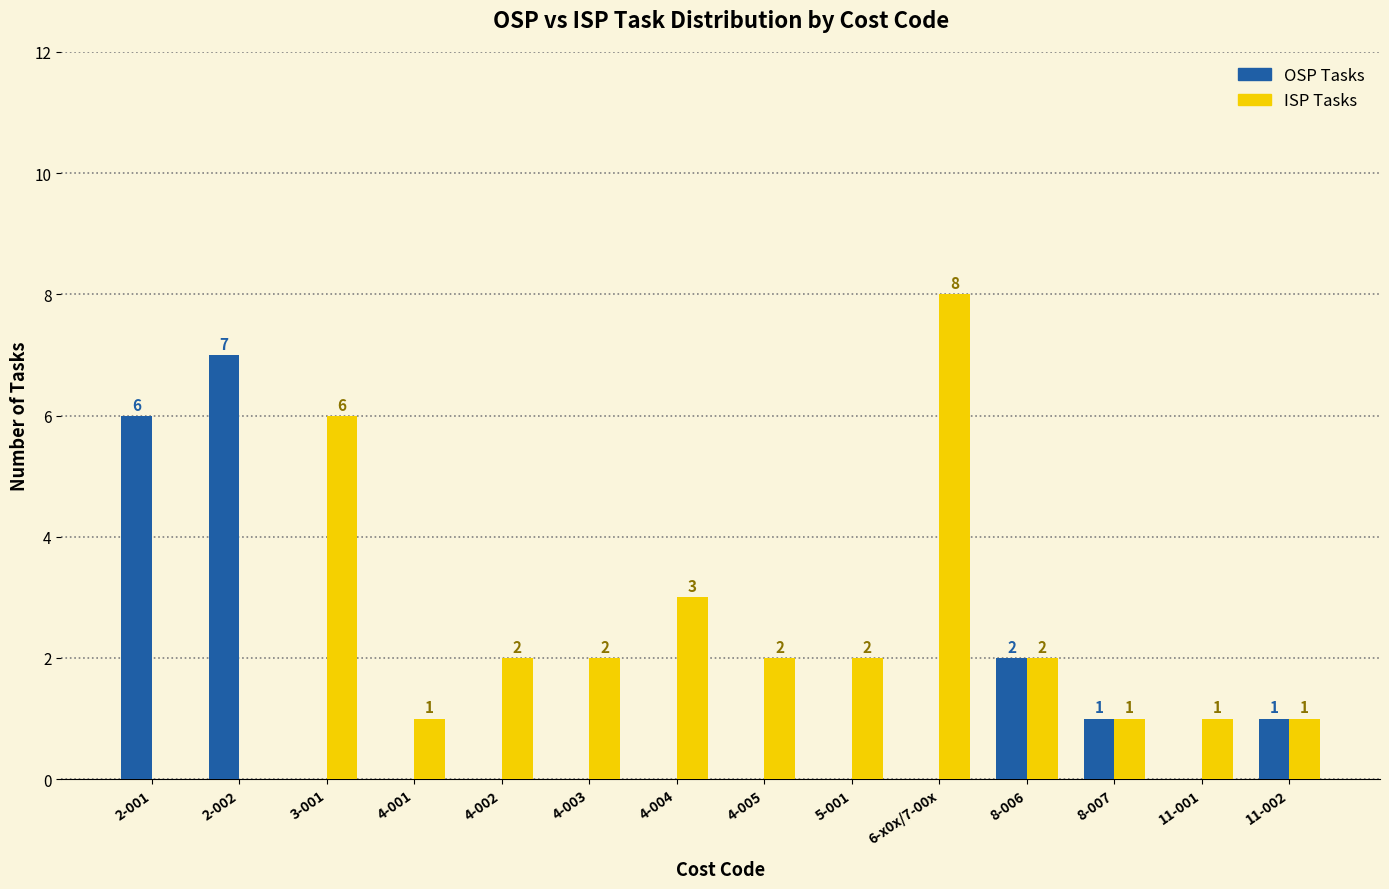

What is the highest value of the ISP Tasks series?

8